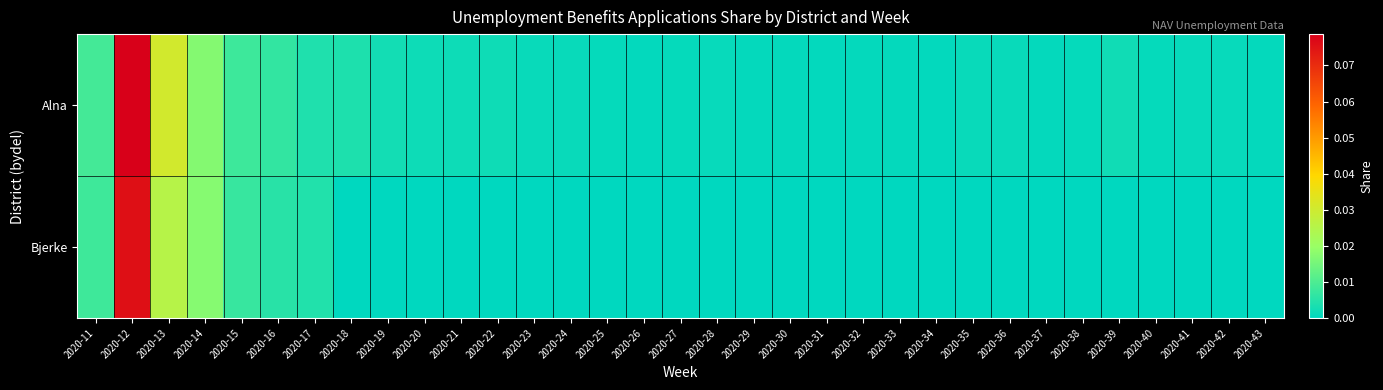

Which has a higher value, 2020-26 or 2020-11?

2020-11